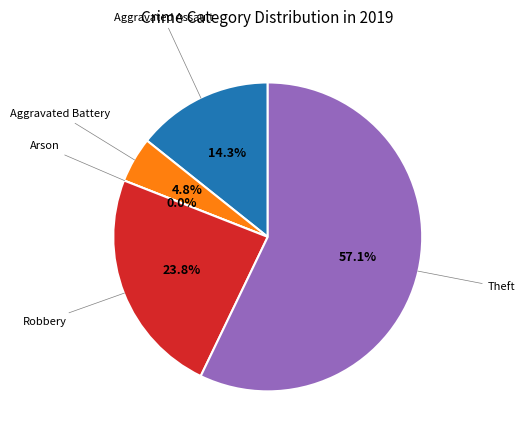

To the nearest percent, what percentage of the pie is Aggravated Battery?

5%